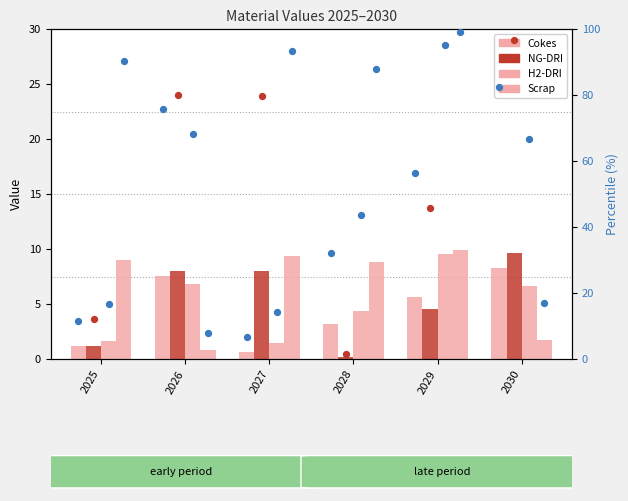

At which category is the sum across all series the highest?

2029